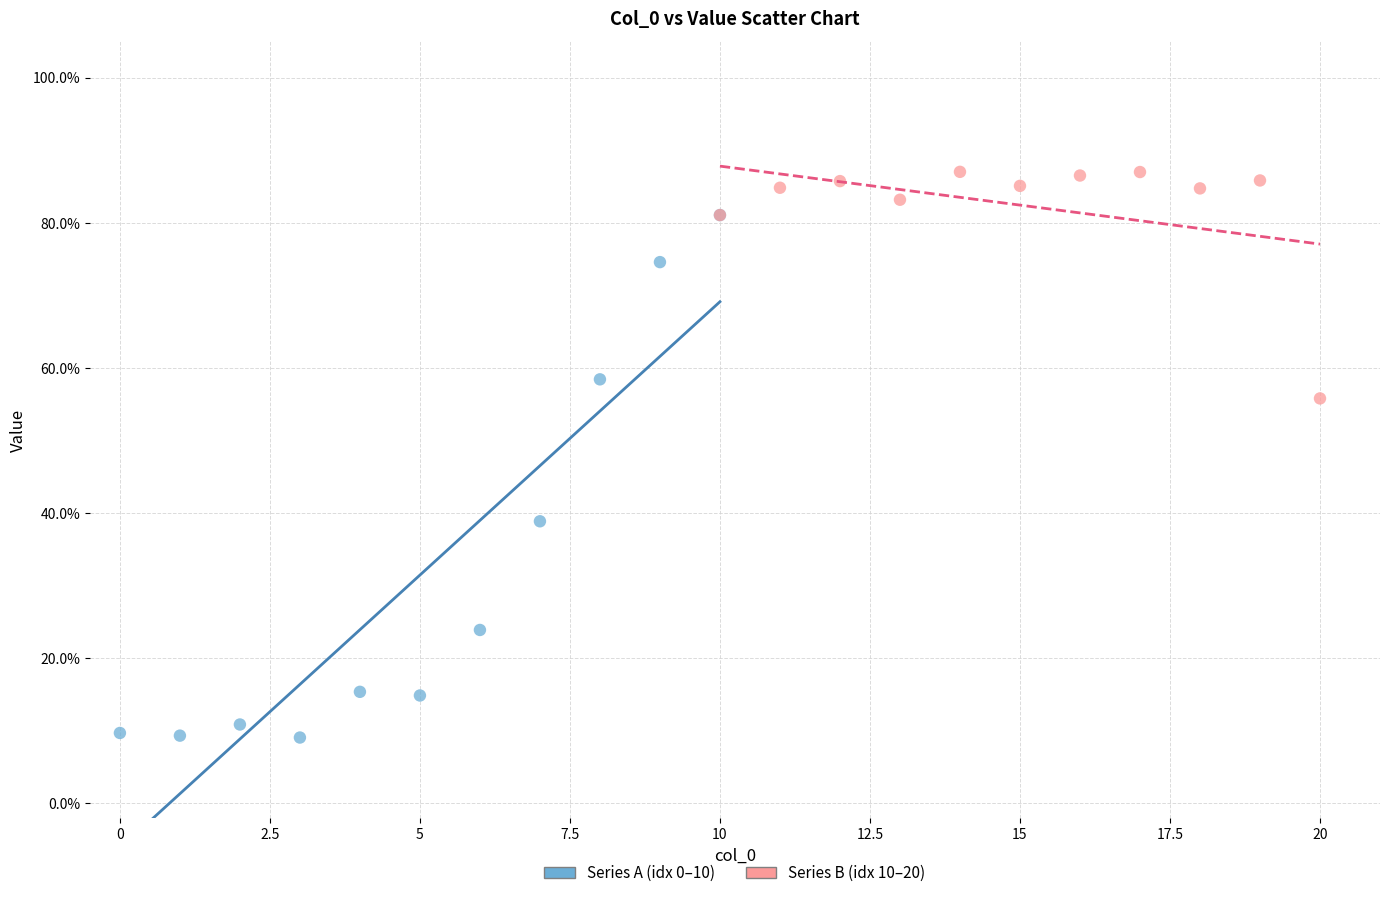

Which series reaches the minimum Y coordinate?

Series A (idx 0–10)